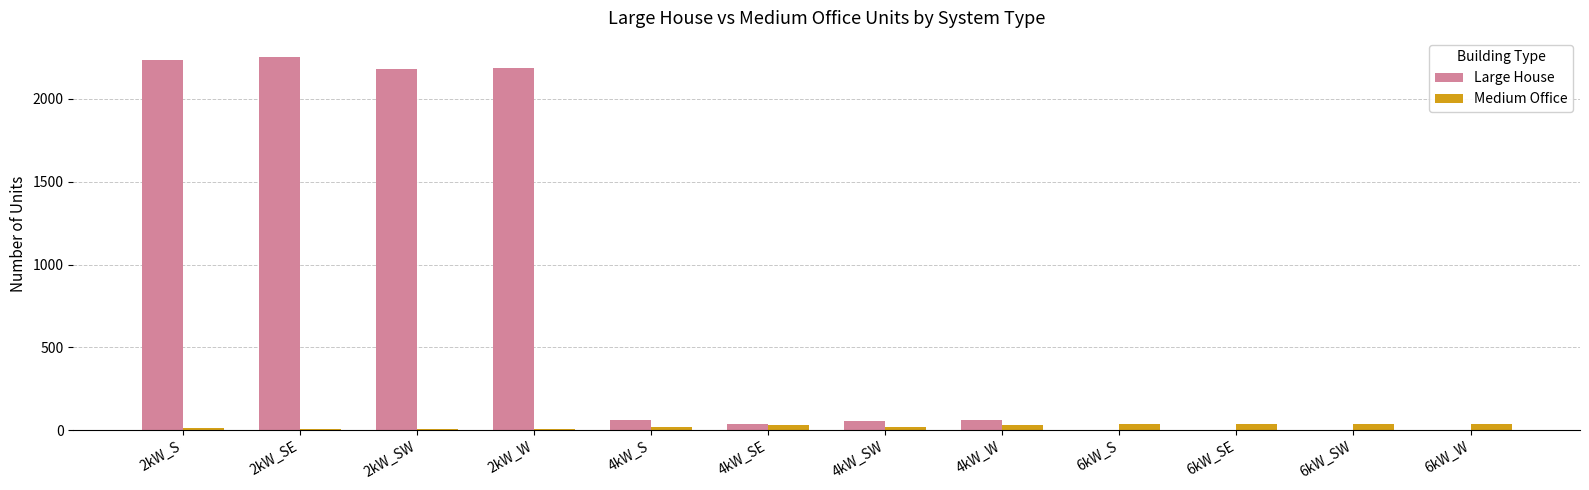

What is the spread (max minus min) of values at 4kW_S?

42